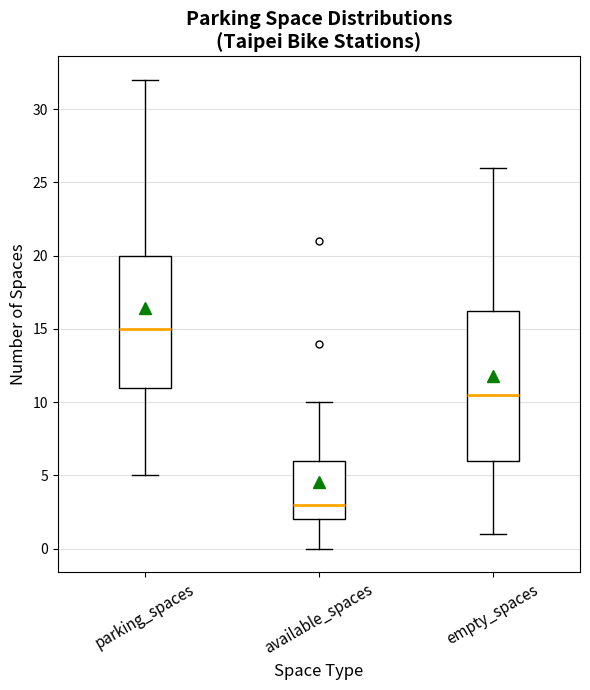

Which box has the highest median line?

parking_spaces